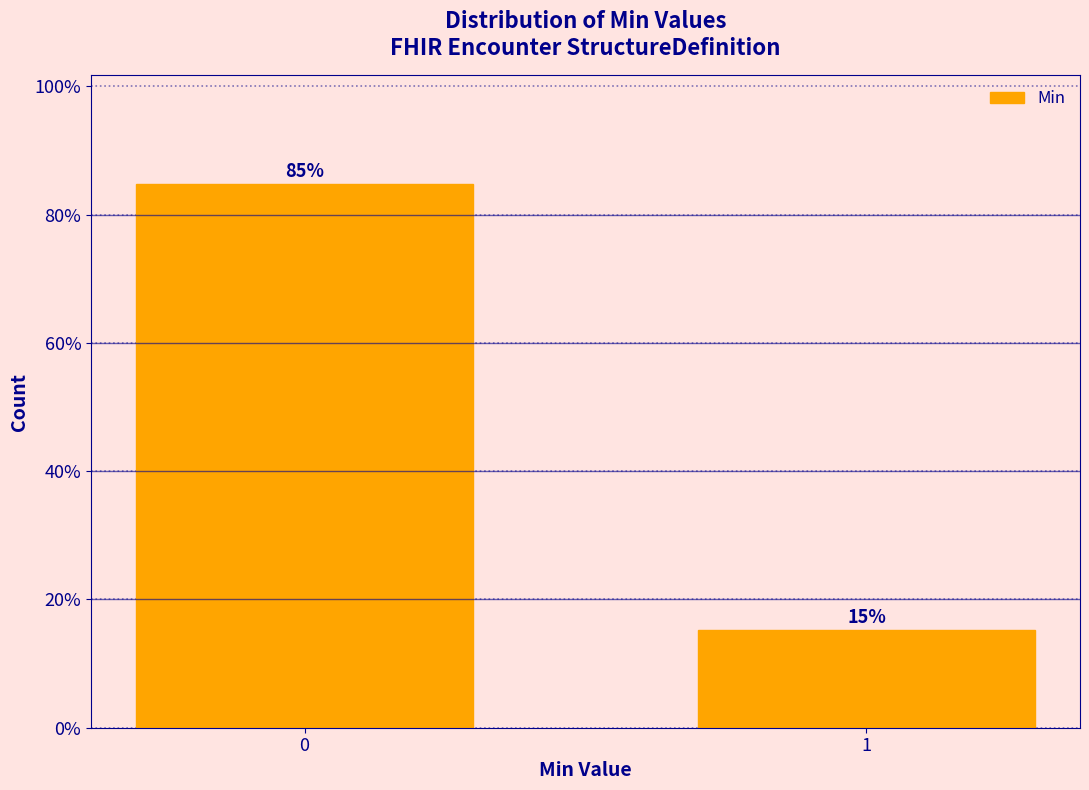

What is the greatest value displayed?

84.7